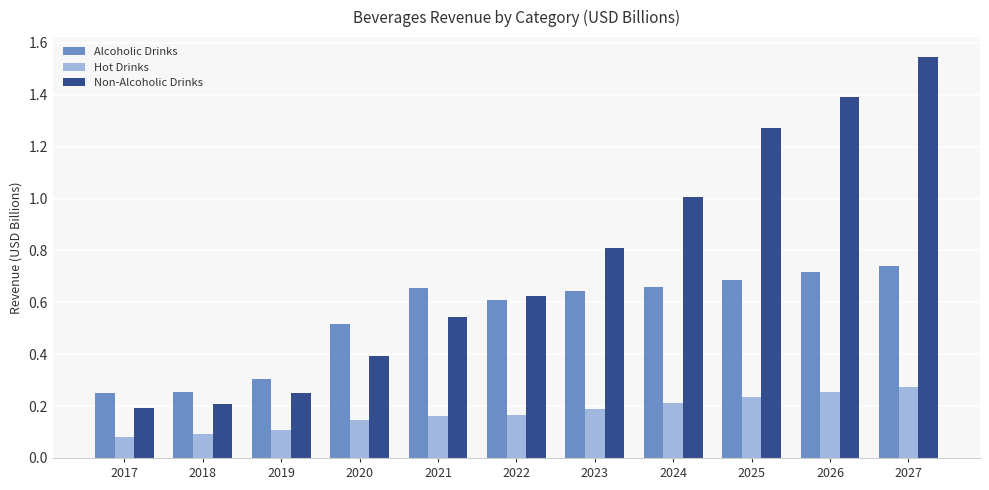

Between 2017 and 2027, which series saw the biggest shift?

Non-Alcoholic Drinks